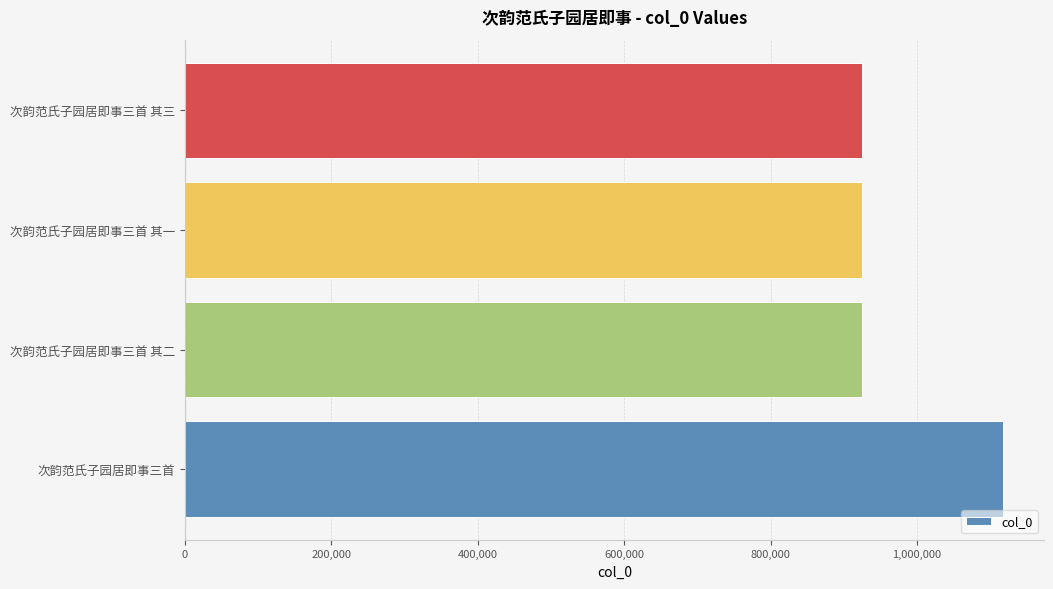

What is the smallest value displayed?

925376